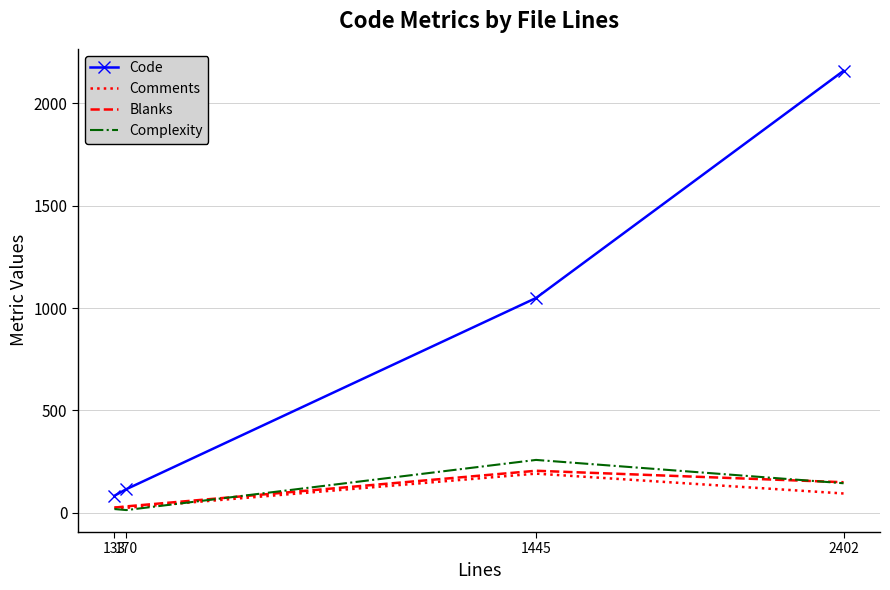

What is the difference between the maximum and minimum values in the Complexity series?

245